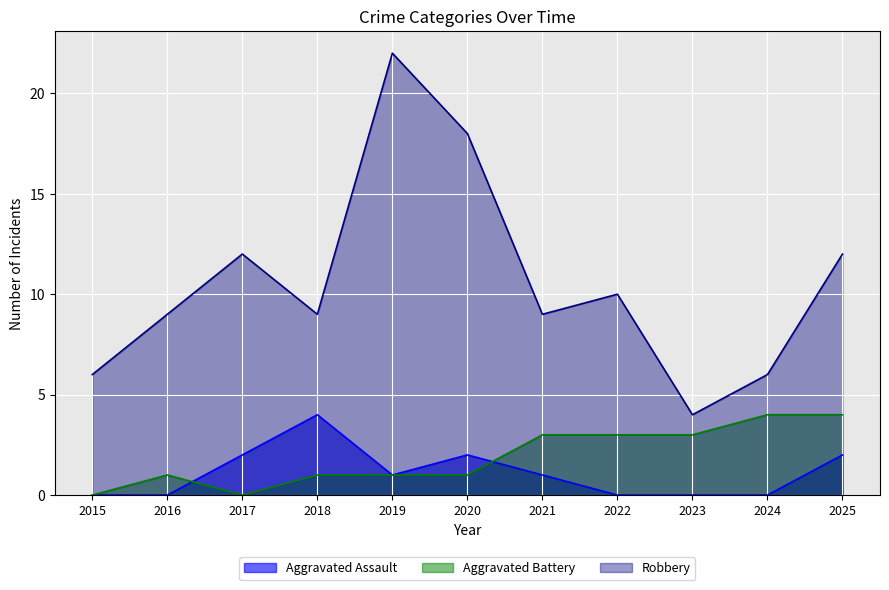

Reading left to right, what are all the values shown in this chart?

Aggravated Assault: 0	0	2	4	1	2	1	0	0	0	2
Aggravated Battery: 0	1	0	1	1	1	3	3	3	4	4
Robbery: 6	9	12	9	22	18	9	10	4	6	12